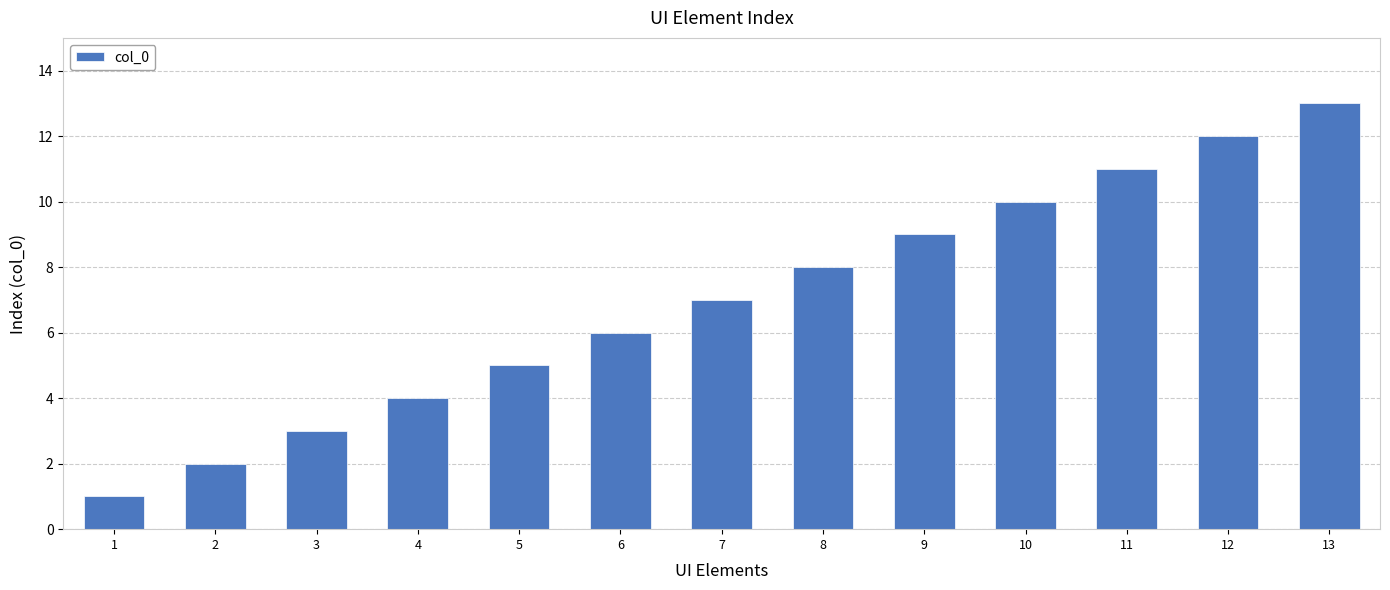

What is the difference between the maximum and second lowest values?

11